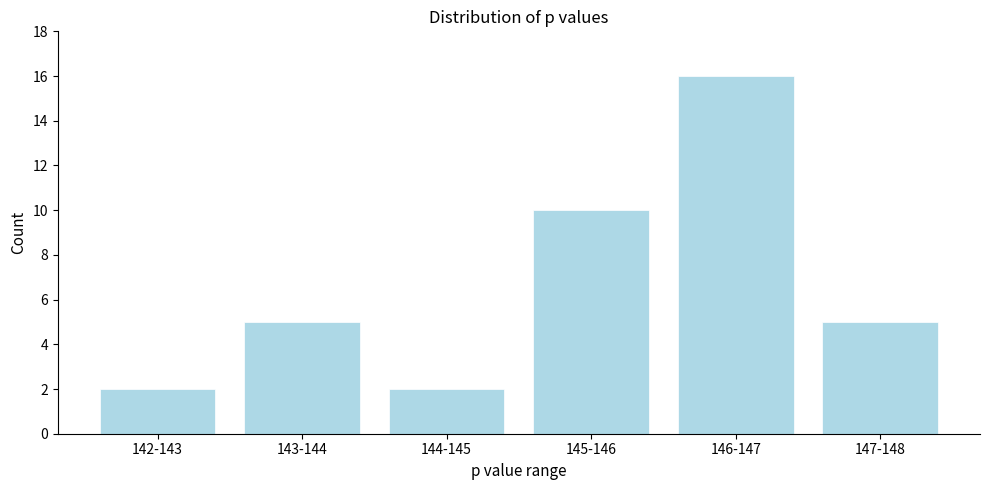

Reading right to left, list all the values displayed in this chart.

5	16	10	2	5	2